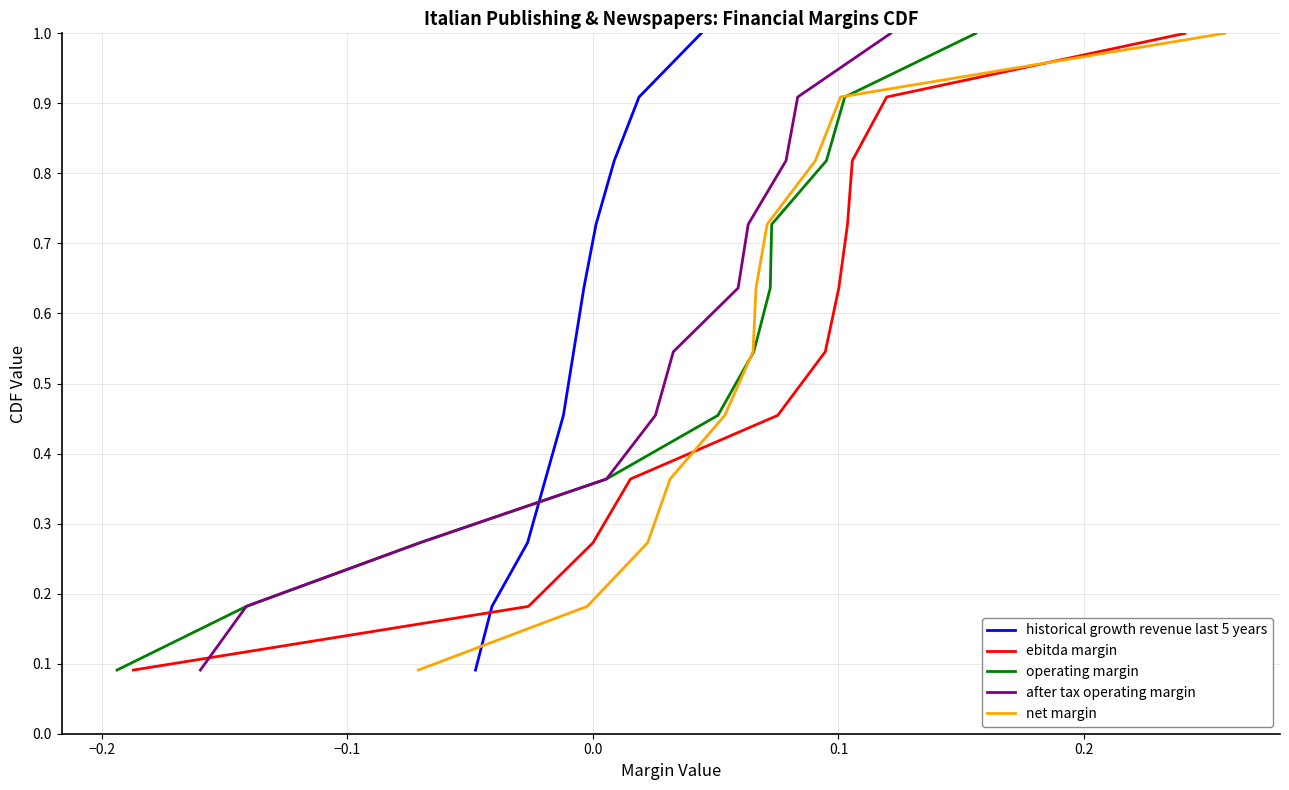

What is the difference between the maximum and minimum values in the net margin series?

0.9